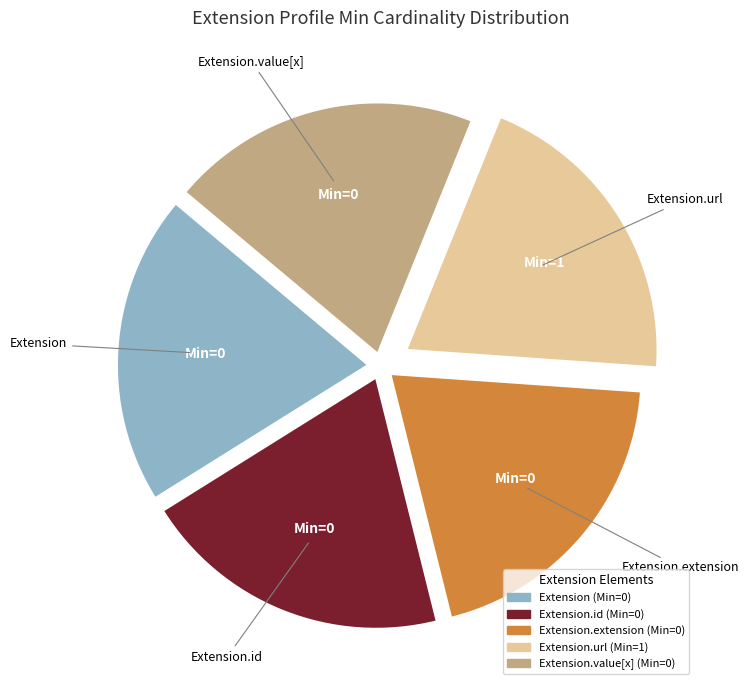

Is there any slice that represents more than half of the pie?

No